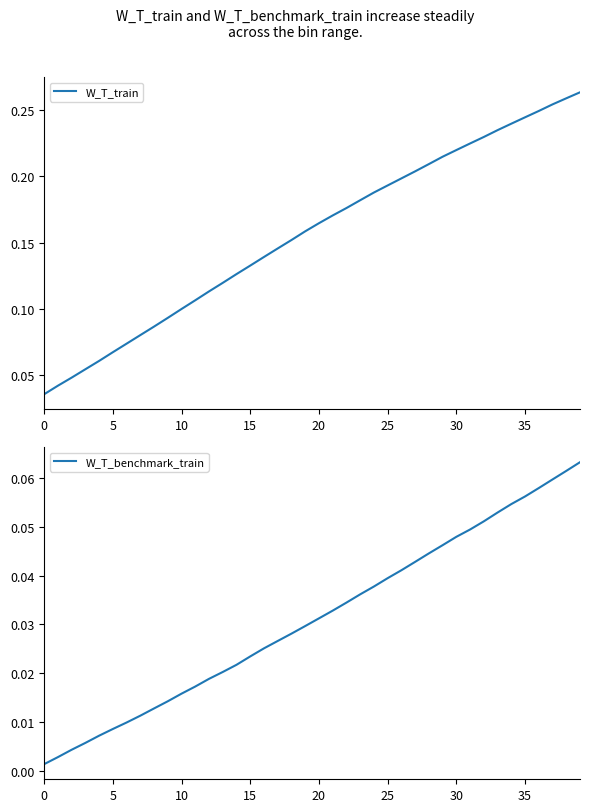

Which category has the highest value in the W_T_benchmark_train series?

39